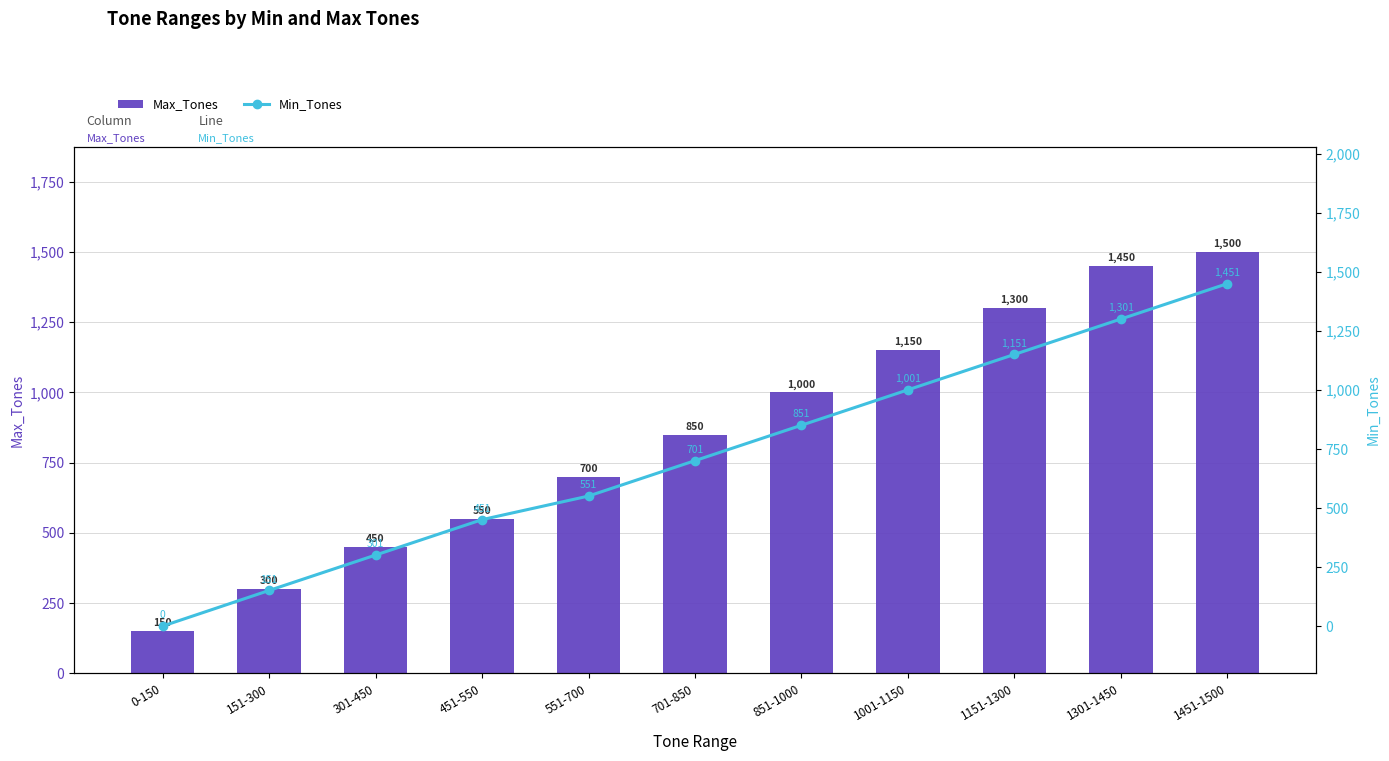

Where is Max_Tones nearest to the value 825?

701-850